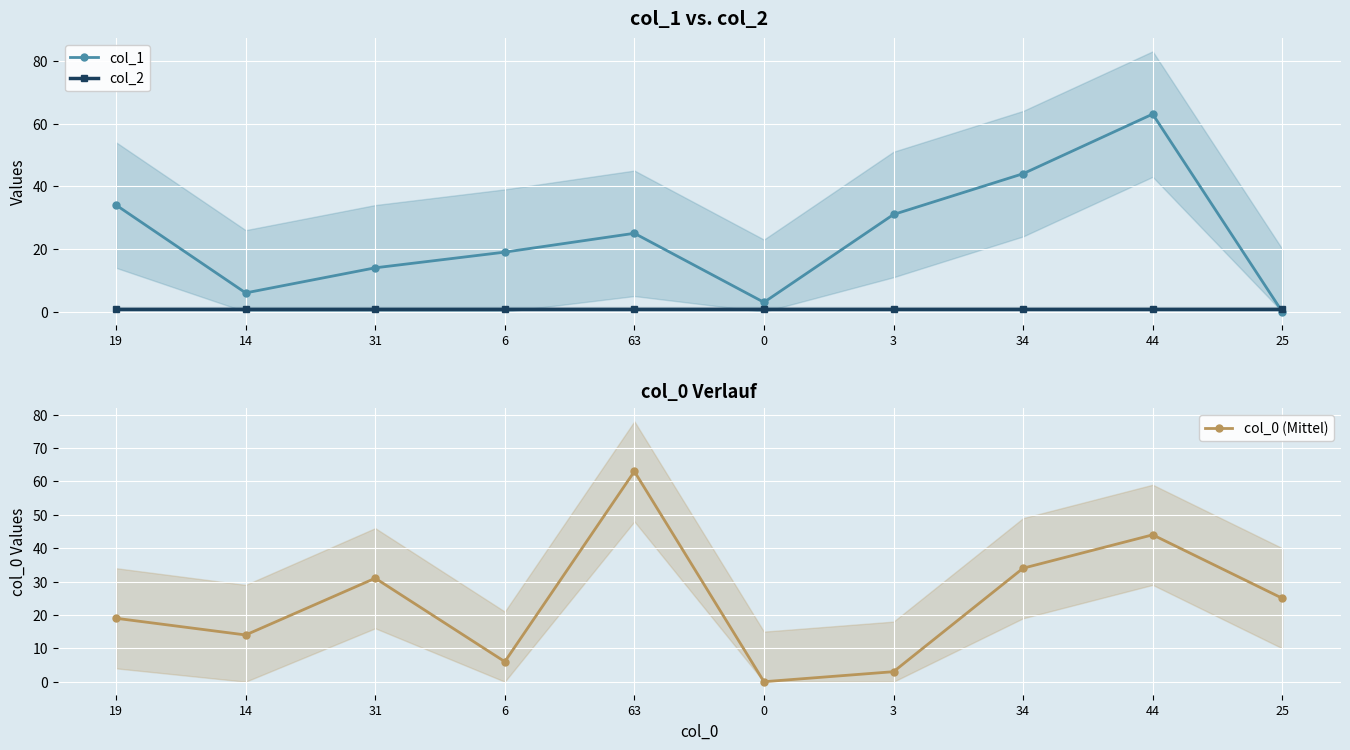

Which series has the largest range (max minus min)?

col_1